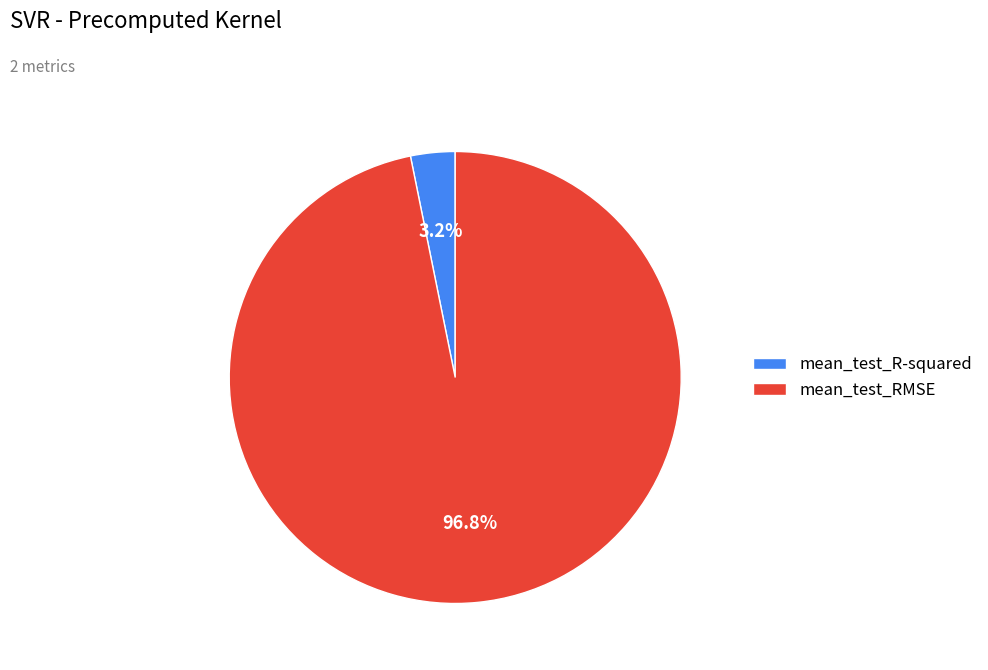

Does mean_test_R-squared represent more than half of the total?

No